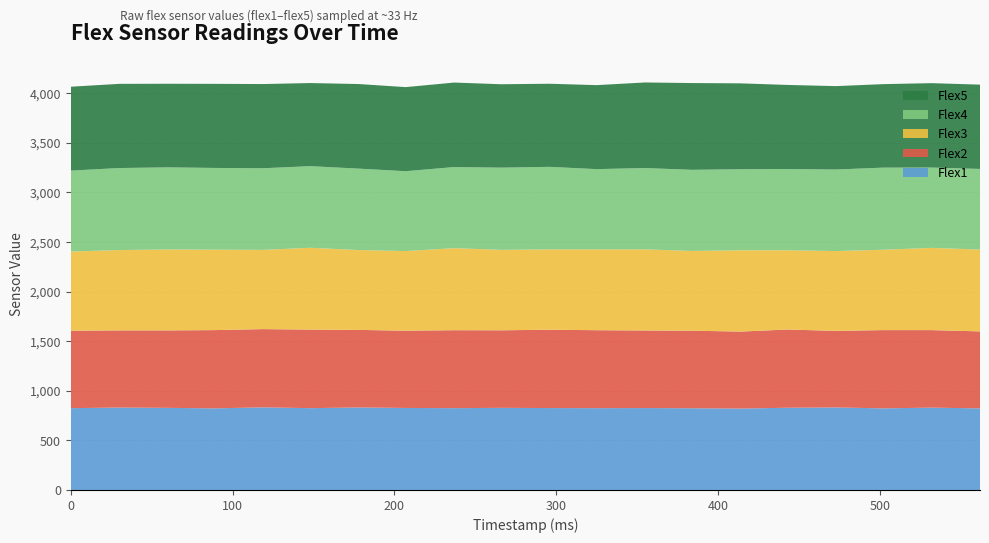

Reading left to right, what are all the values shown in this chart?

flex2: 0=781	30=778	60=781	89=789	119=789	148=792	178=782	207=779	237=786	266=782	296=790	325=786	355=782	384=782	414=776	443=789	473=772	502=789	532=782	562=776
flex3: 0=798	30=810	60=816	89=811	119=799	148=825	178=805	207=803	237=827	266=811	296=810	325=815	355=818	384=804	414=820	443=799	473=805	502=810	532=829	562=825
flex4: 0=816	30=827	60=828	89=824	119=823	148=823	178=821	207=805	237=818	266=829	296=832	325=809	355=820	384=818	414=817	443=819	473=822	502=828	532=810	562=813
flex5: 0=846	30=849	60=843	89=848	119=849	148=838	178=853	207=848	237=852	266=841	296=838	325=847	355=863	384=875	414=866	443=848	473=841	502=842	532=851	562=850
flex1: 0=825	30=831	60=828	89=823	119=833	148=825	178=832	207=827	237=825	266=828	296=826	325=825	355=826	384=824	414=821	443=829	473=832	502=823	532=830	562=823